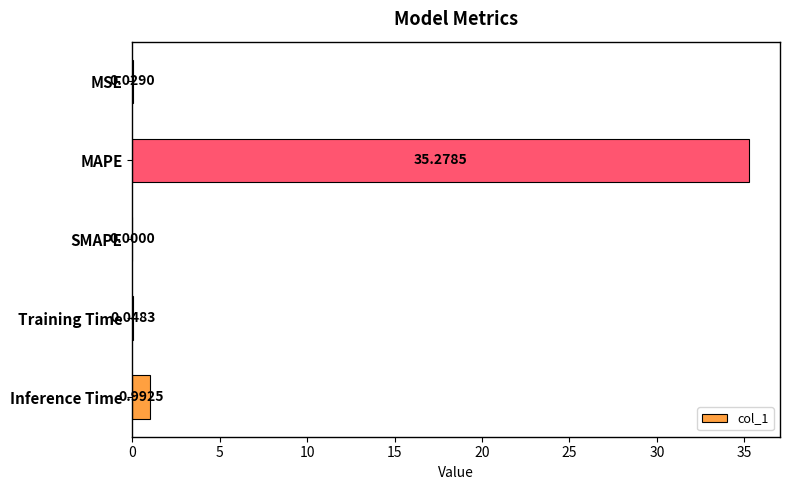

Where is the data nearest to the value 17?

Inference Time